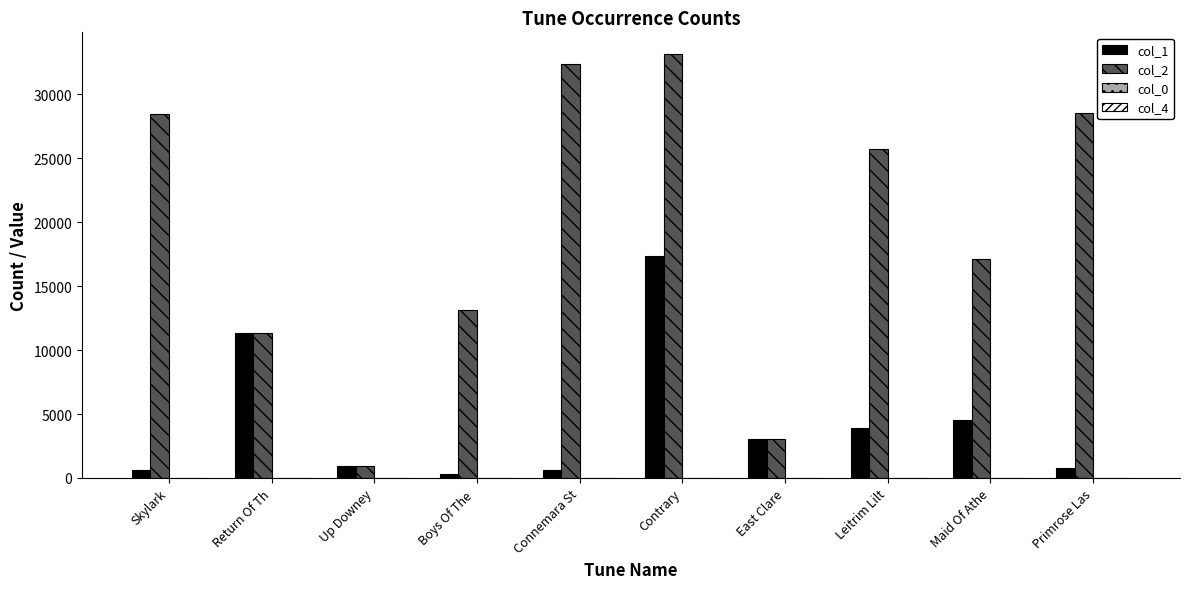

At which category is the sum across all series the highest?

Contrary